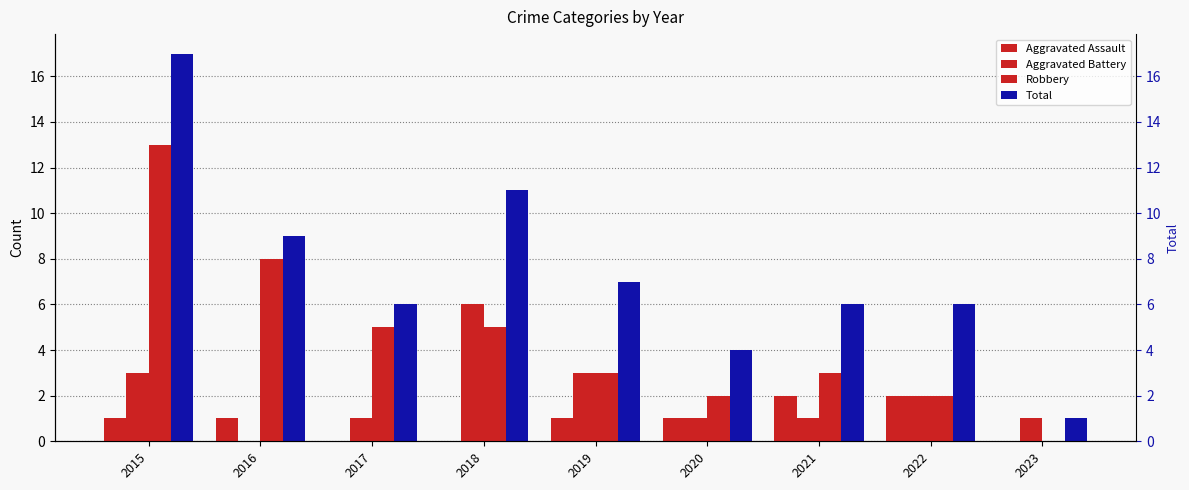

What is the value of the Aggravated Battery bar at the 5th from the left?

3